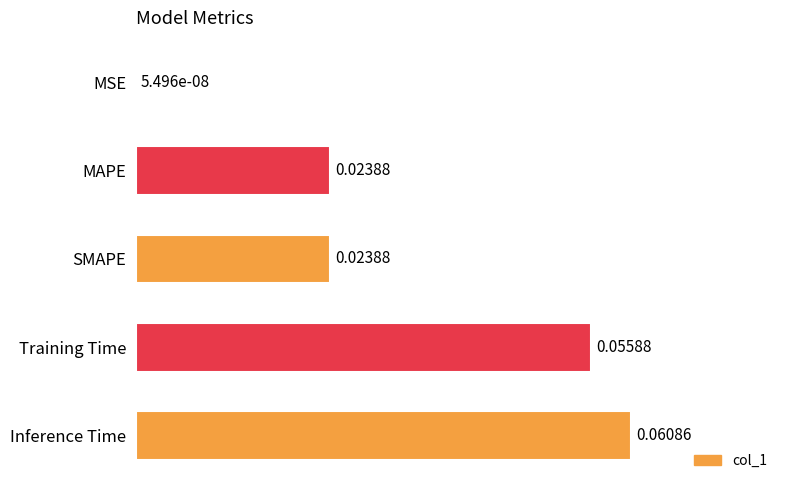

Which has a higher value, MSE or Training Time?

Training Time